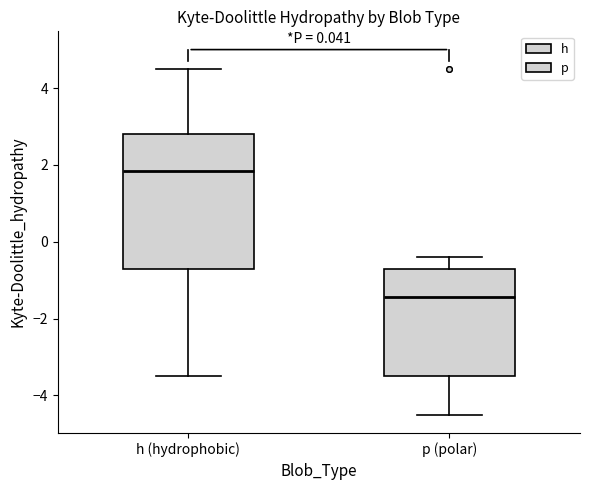

Which box has the lowest median line?

p (polar)